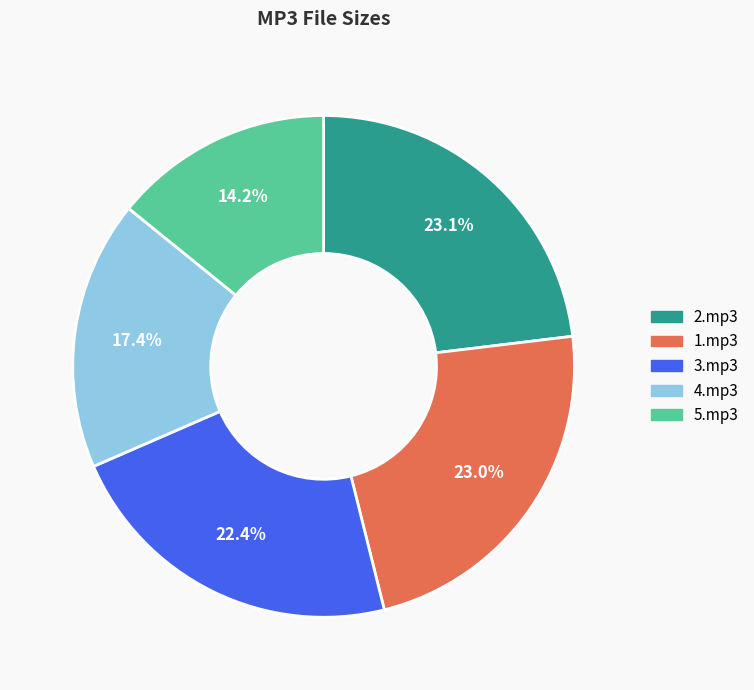

What is the smallest slice in the pie chart?

5.mp3